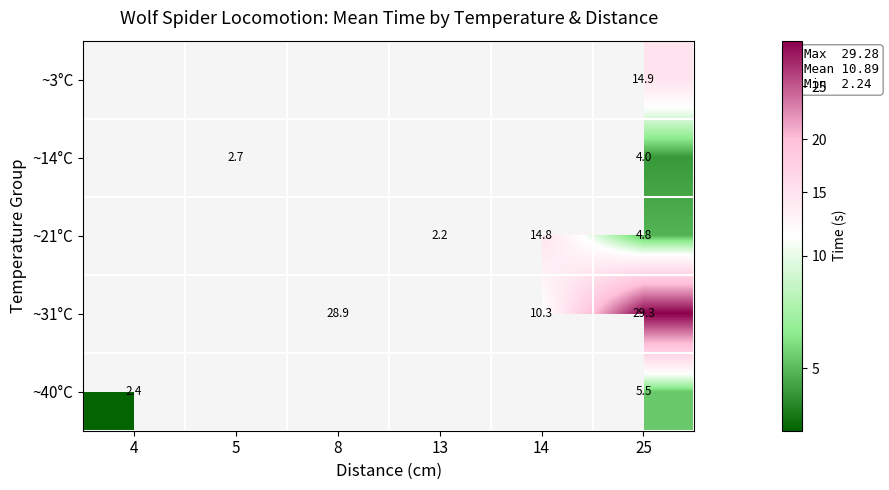

Is the value of ~31°C at 8 greater than the value of ~21°C at 13?

Yes